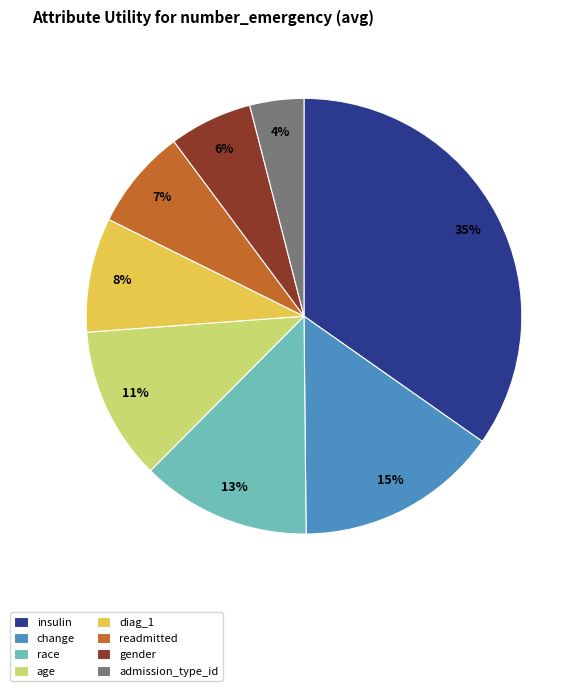

Which slice is the largest?

insulin